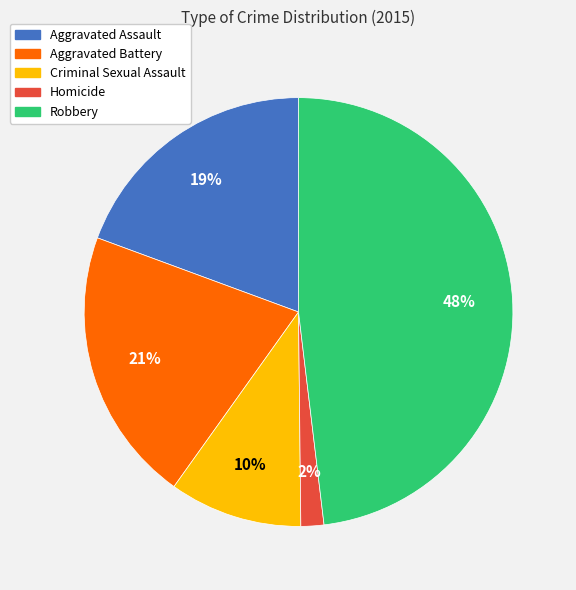

Which slice is the smallest?

Homicide